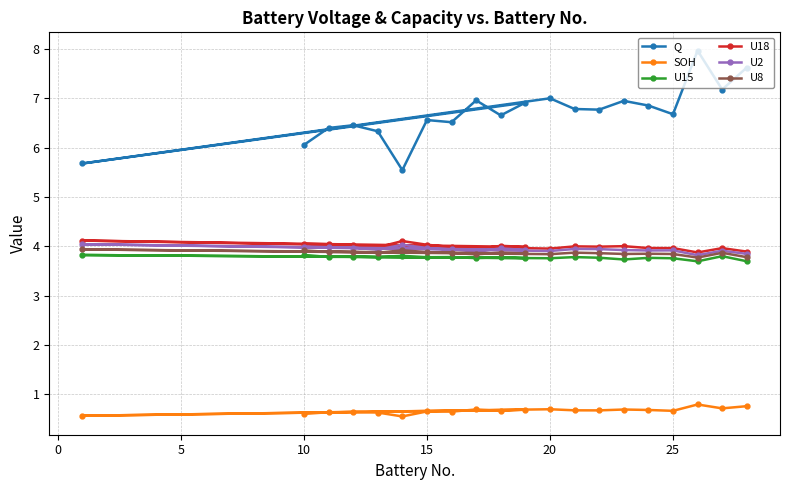

What is the sum of the U8 values at 15 and 10?

7.8